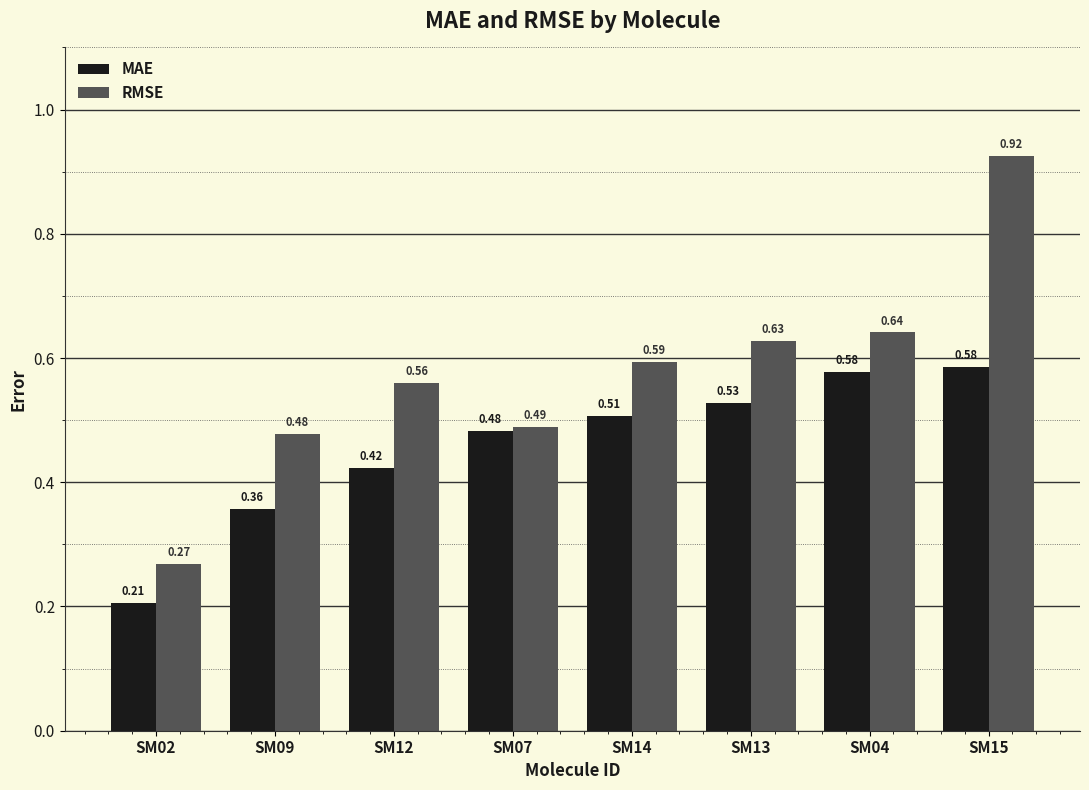

What are all the series names shown in the legend?

MAE, RMSE